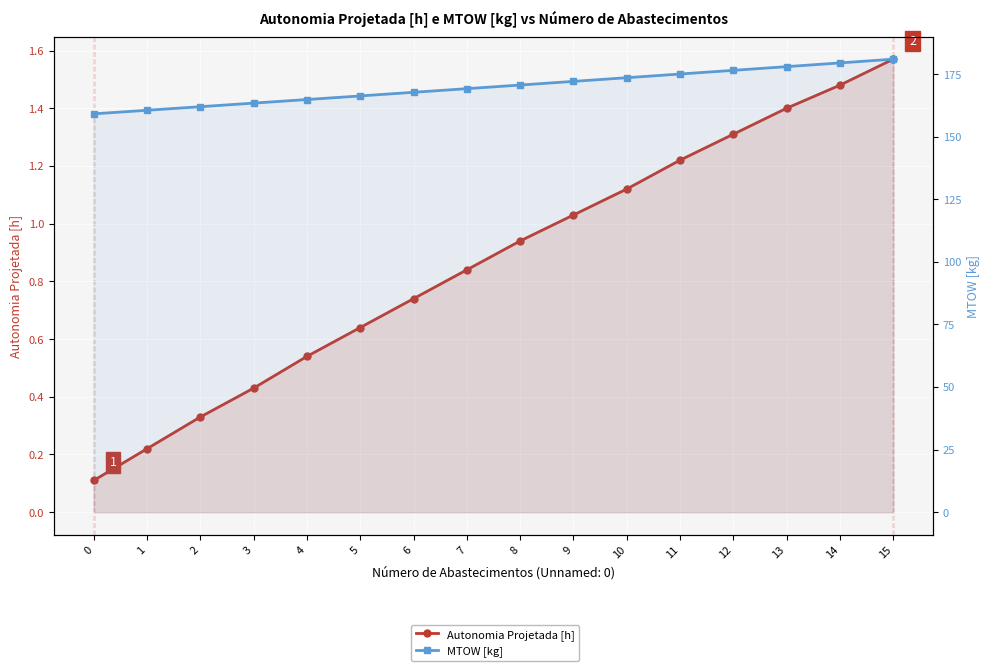

What is the value of the Autonomia Projetada [h] point at the 14th from the left?

1.4